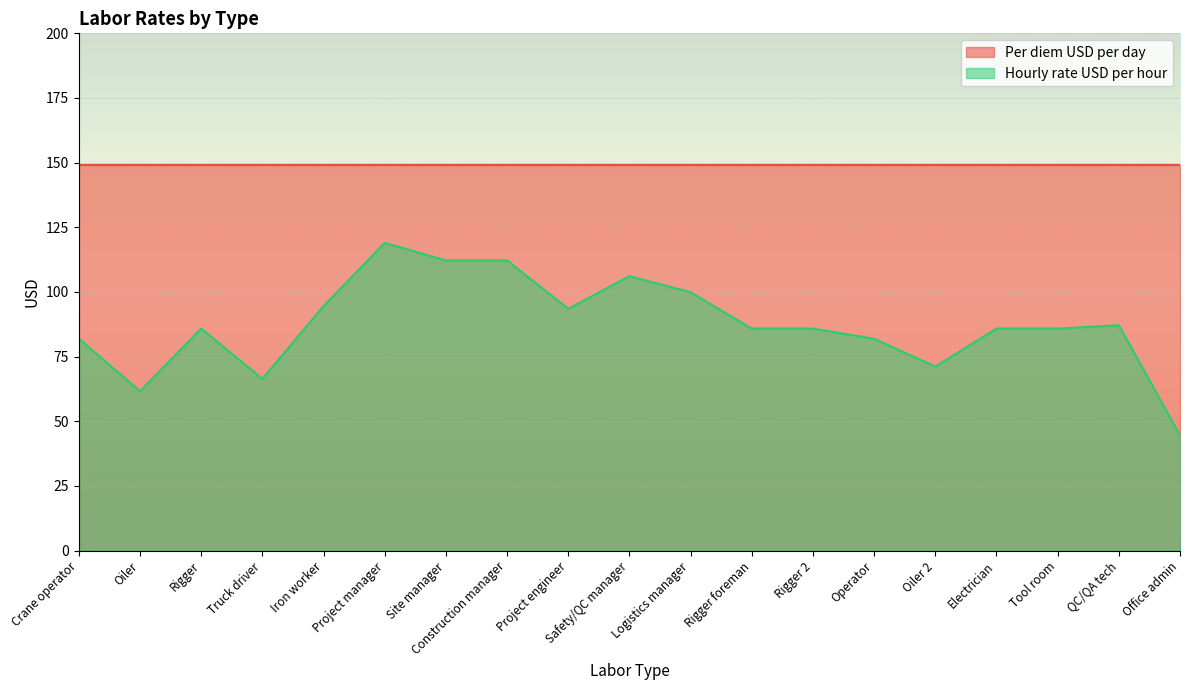

How many points are higher than both their immediate neighbors (excluding endpoints)?

4